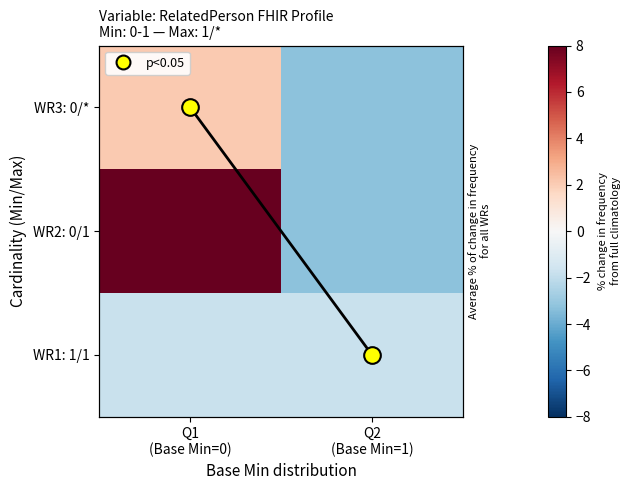

What is the spread (max minus min) of values at Q1
(Base Min=0)?

9.8